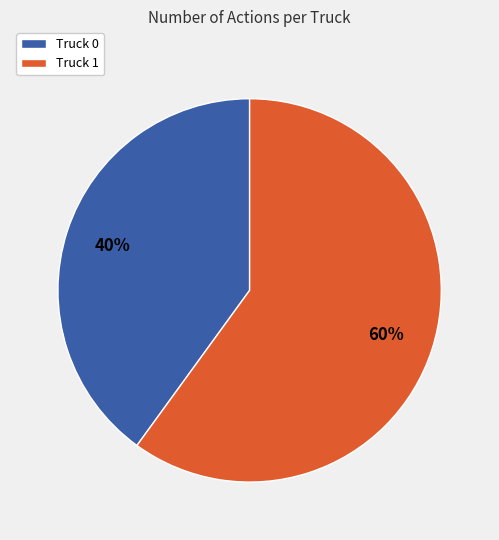

How many slices are in this pie chart?

2